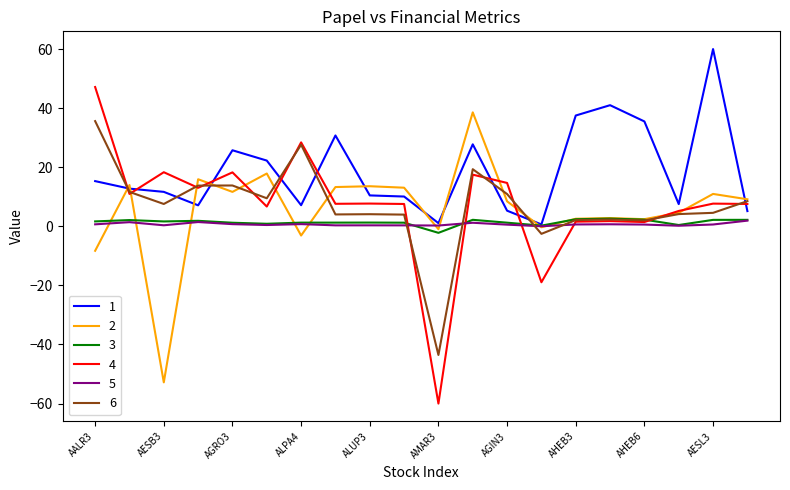

Which series has the largest range (max minus min)?

4